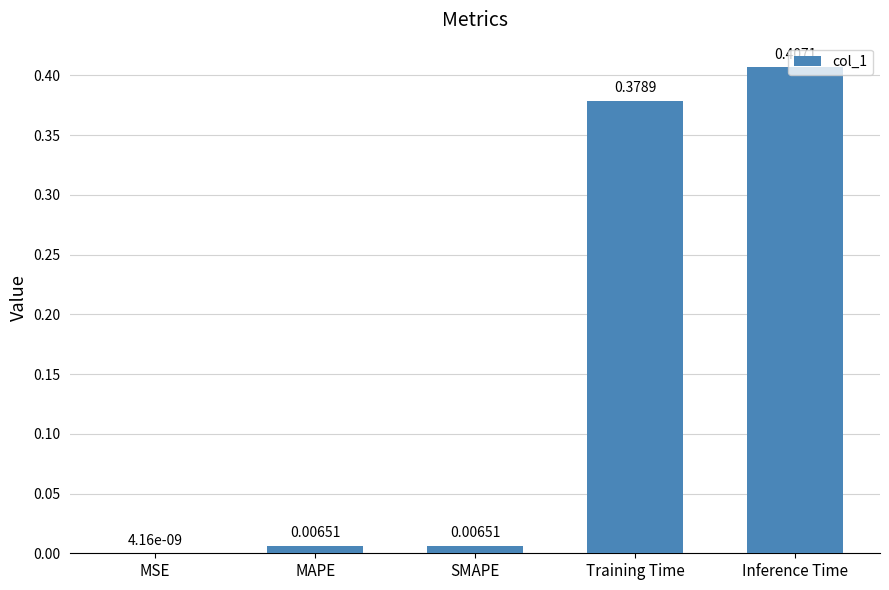

What is the sum of all values?

0.8